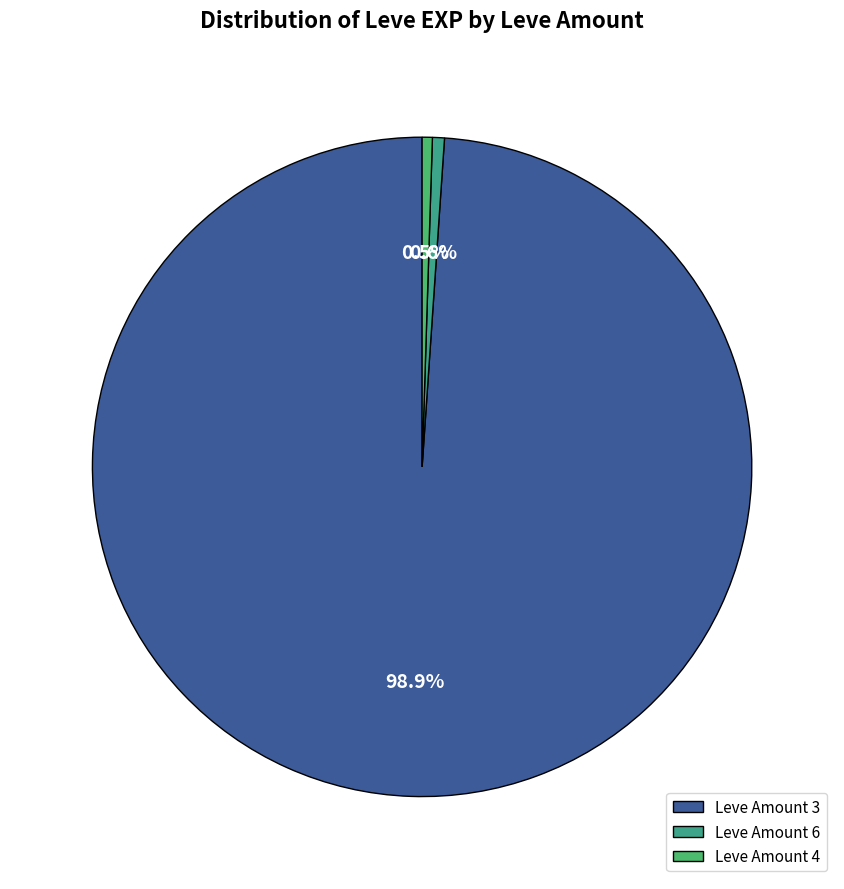

Count the number of slices in the pie.

3